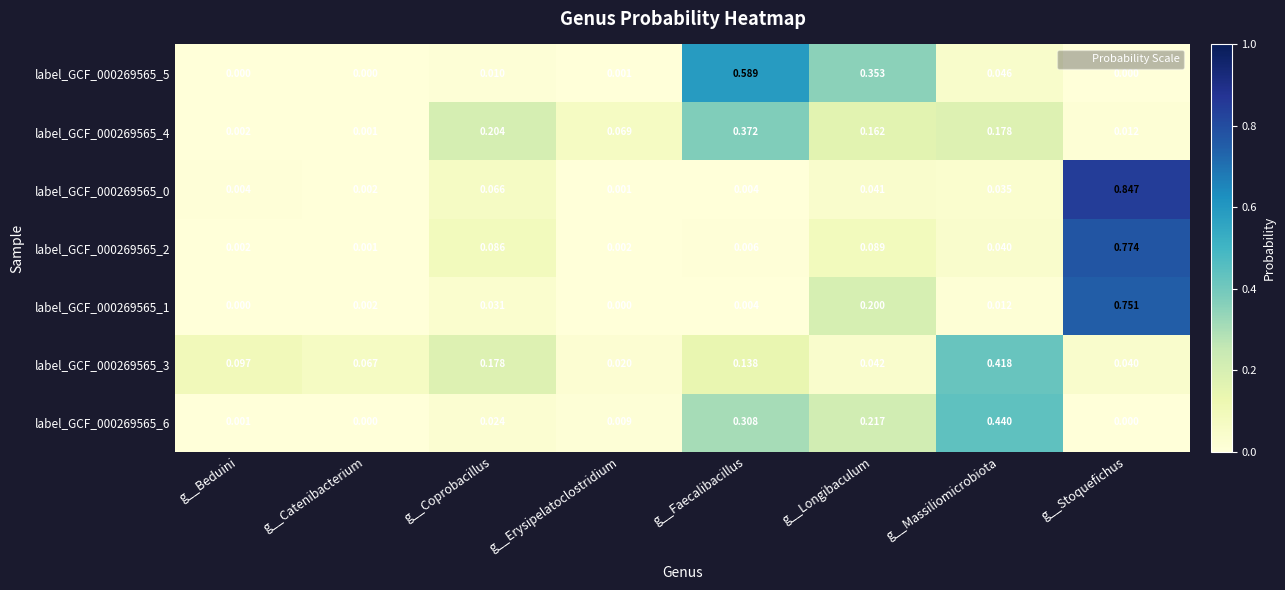

At which label does label_GCF_000269565_6 reach its peak?

g__Massiliomicrobiota